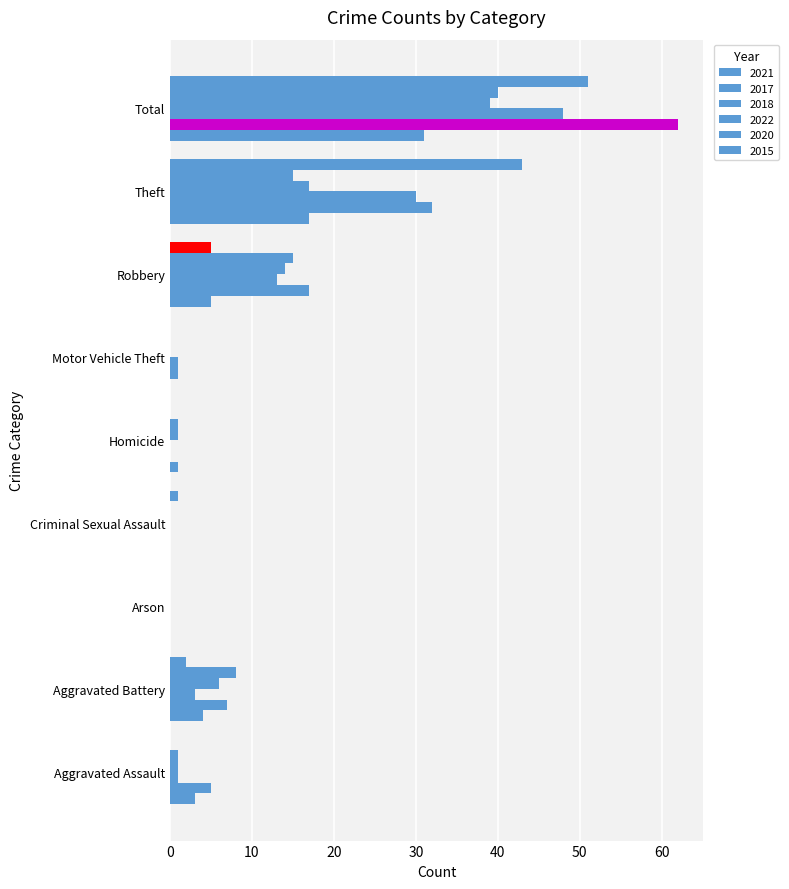

Reading right to left, transcribe all the data shown in this chart.

2021: Total=31	Theft=17	Robbery=5	Motor Vehicle Theft=0	Homicide=1	Criminal Sexual Assault=0	Arson=0	Aggravated Battery=4	Aggravated Assault=3
2017: Total=62	Theft=32	Robbery=17	Motor Vehicle Theft=1	Homicide=0	Criminal Sexual Assault=0	Arson=0	Aggravated Battery=7	Aggravated Assault=5
2018: Total=48	Theft=30	Robbery=13	Motor Vehicle Theft=1	Homicide=0	Criminal Sexual Assault=0	Arson=0	Aggravated Battery=3	Aggravated Assault=1
2022: Total=39	Theft=17	Robbery=14	Motor Vehicle Theft=0	Homicide=1	Criminal Sexual Assault=0	Arson=0	Aggravated Battery=6	Aggravated Assault=1
2020: Total=40	Theft=15	Robbery=15	Motor Vehicle Theft=0	Homicide=1	Criminal Sexual Assault=0	Arson=0	Aggravated Battery=8	Aggravated Assault=1
2015: Total=51	Theft=43	Robbery=5	Motor Vehicle Theft=0	Homicide=0	Criminal Sexual Assault=1	Arson=0	Aggravated Battery=2	Aggravated Assault=0